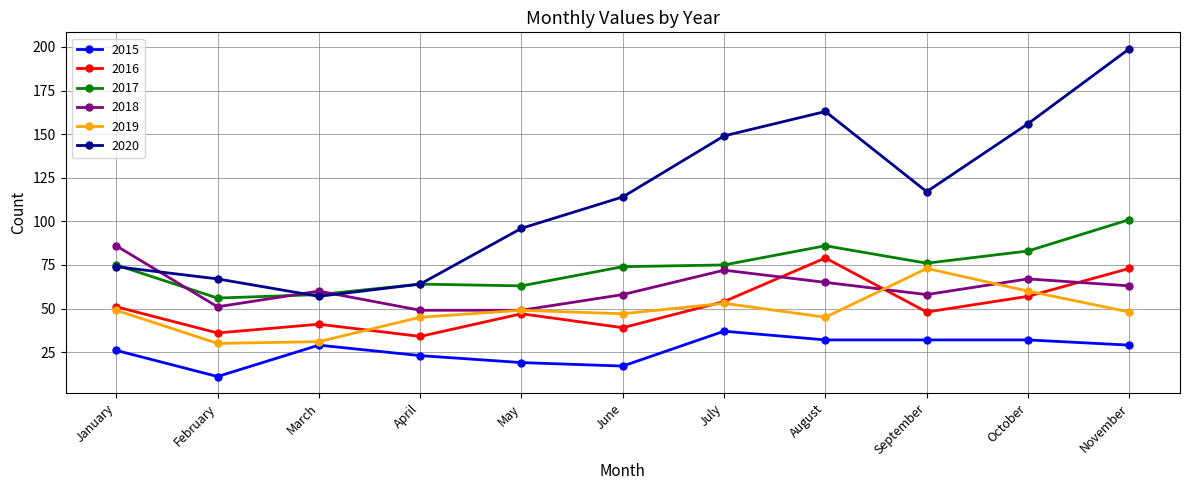

At which category does the chart reach its minimum across all series?

February